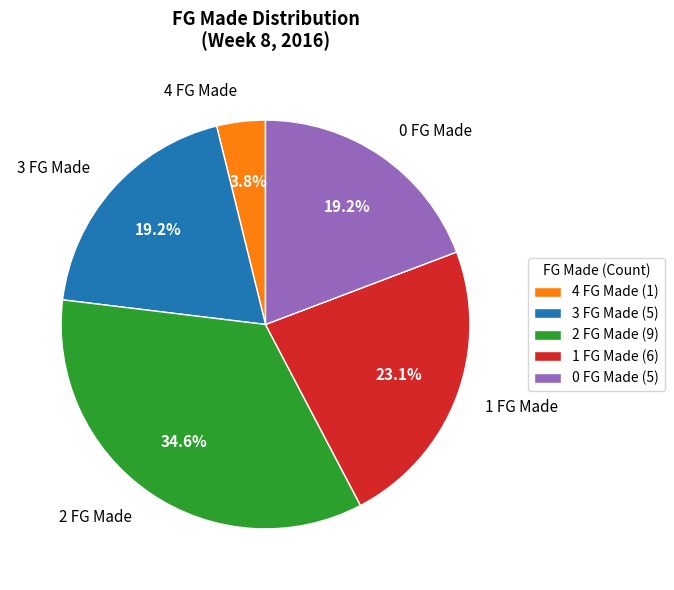

To the nearest percent, what percentage of the pie is 1?

23%